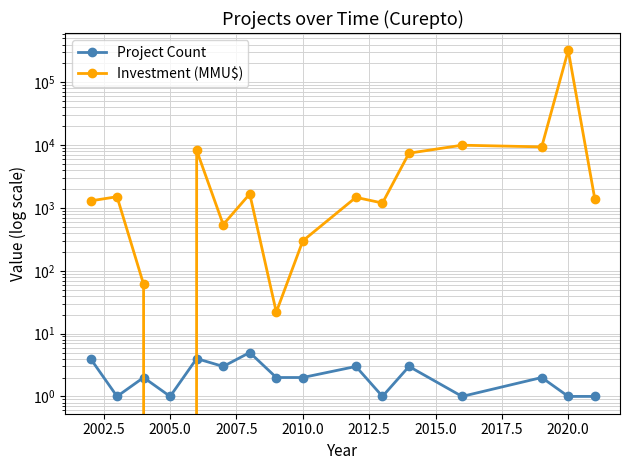

How many series are shown in this chart?

2